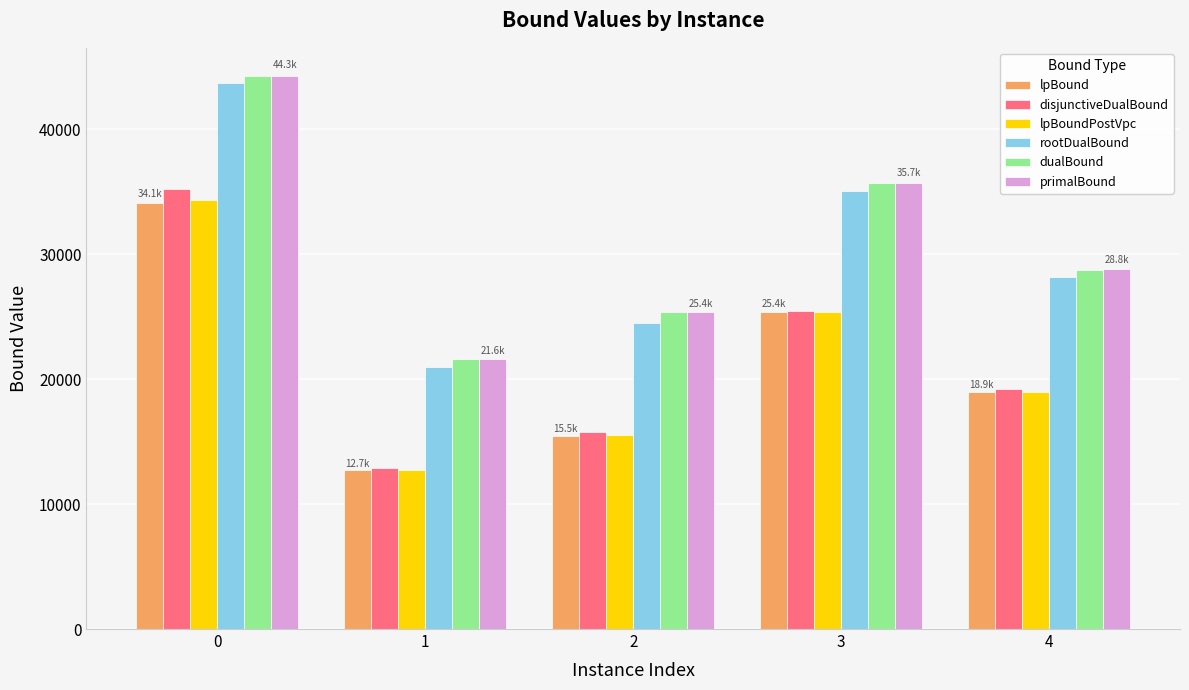

Rank the categories by lpBound value from highest to lowest.

0, 3, 4, 2, 1